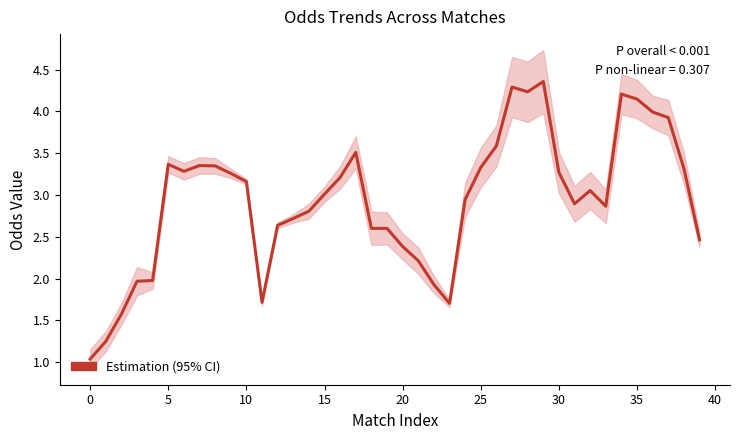

Is it true that the value at 25 is 3.3?

True